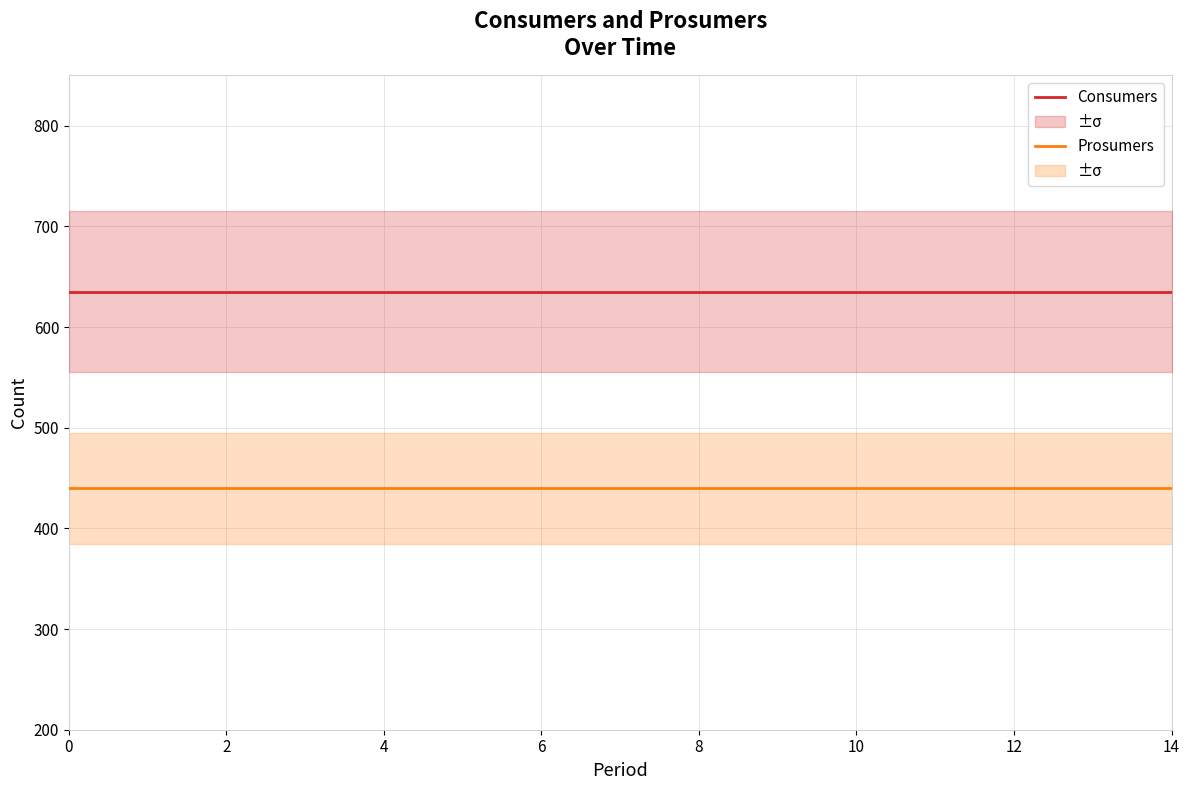

Which series has the largest range (max minus min)?

Consumers